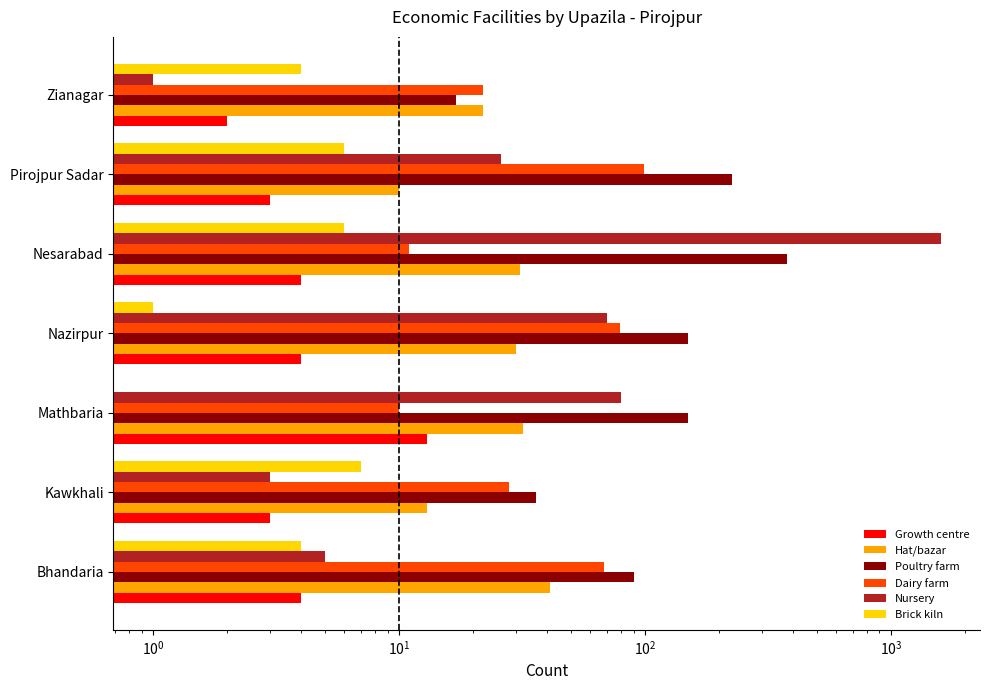

What is the value of the Poultry farm bar at the 2nd from the left?

36